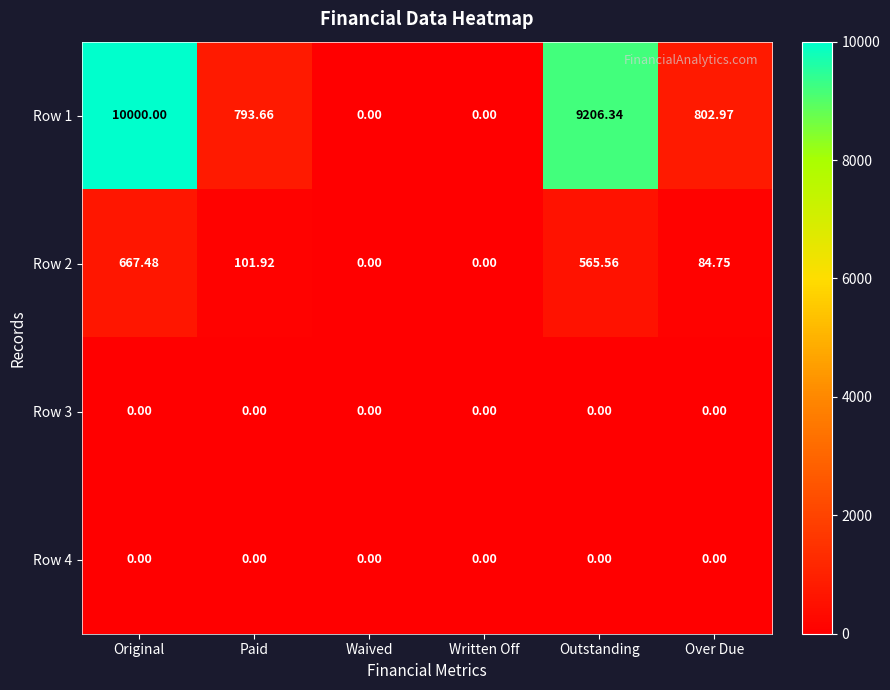

At which label does Row 2 first exceed 101?

Original